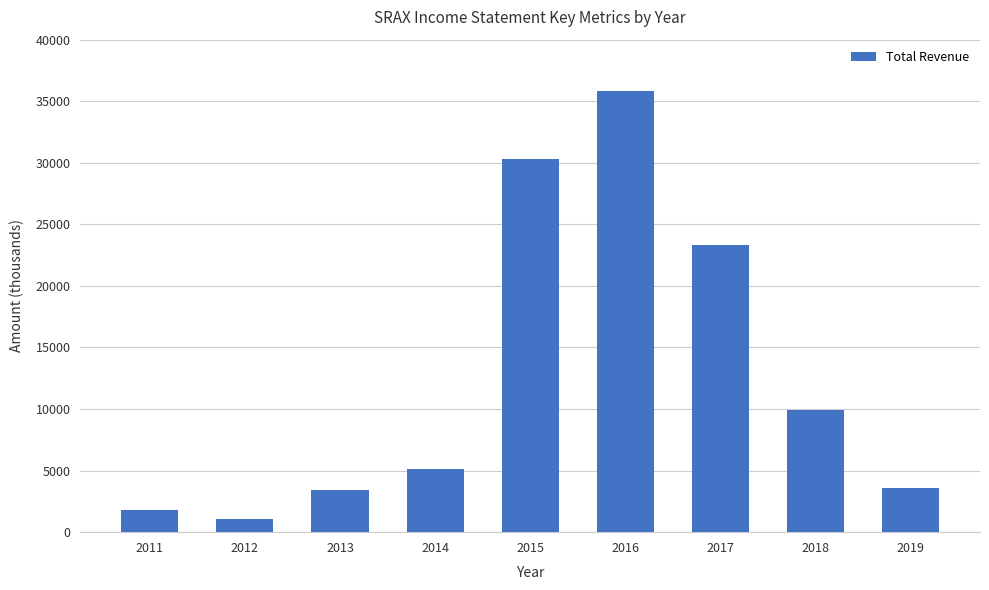

What is the difference between the maximum and minimum values?

34700